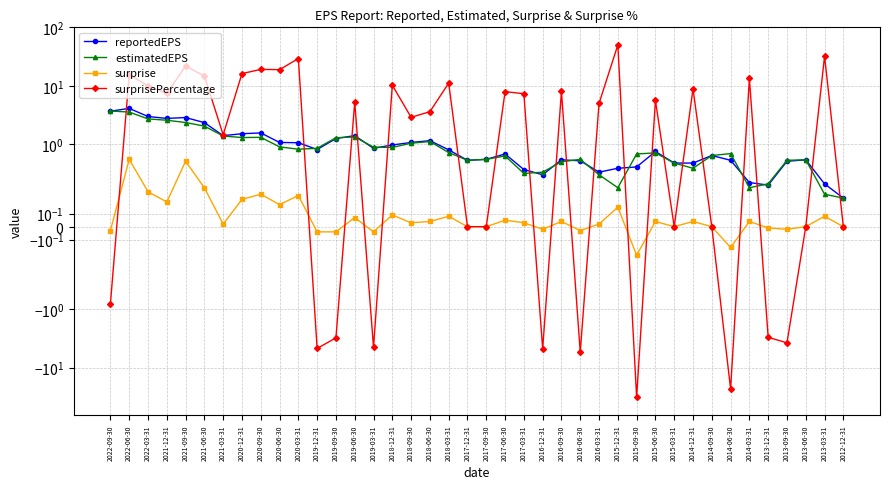

Which series has the largest range (max minus min)?

surprisePercentage